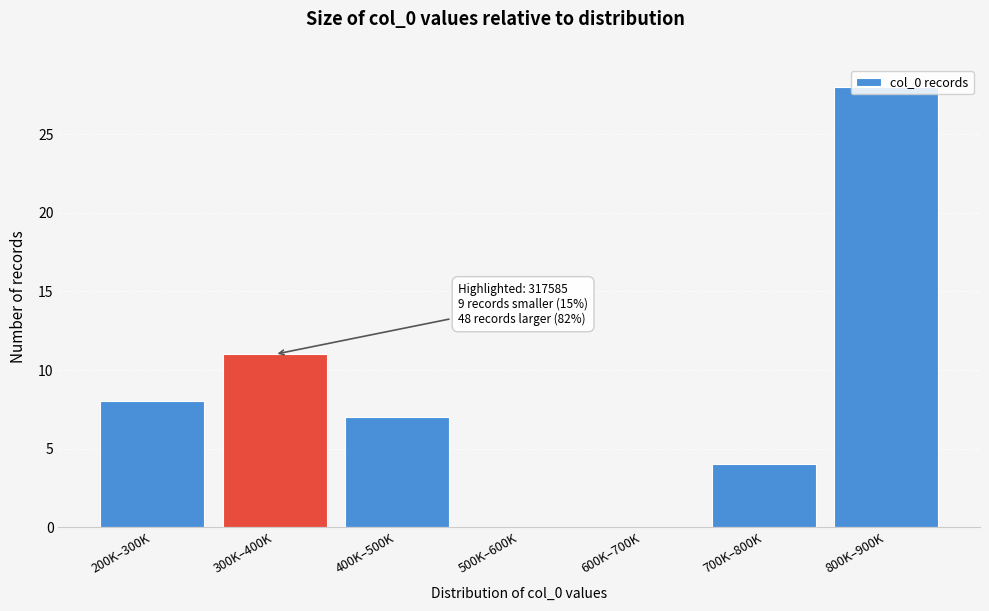

What is the greatest value displayed?

28